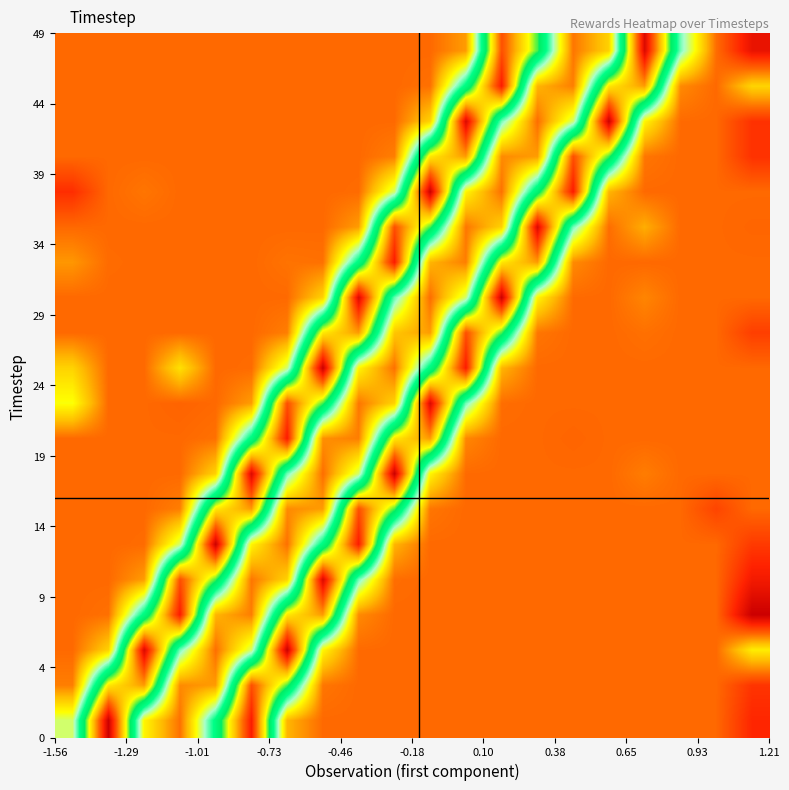

Count the number of data series in this chart.

20